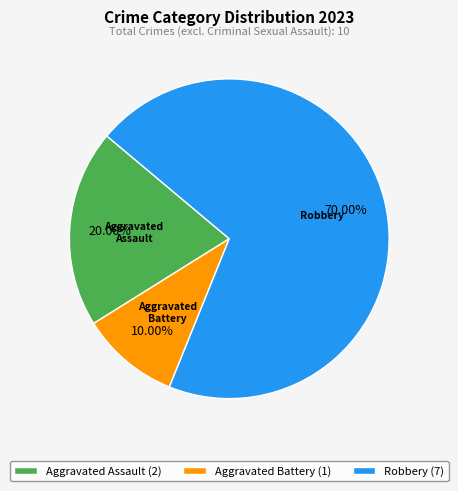

Count the number of slices in the pie.

3